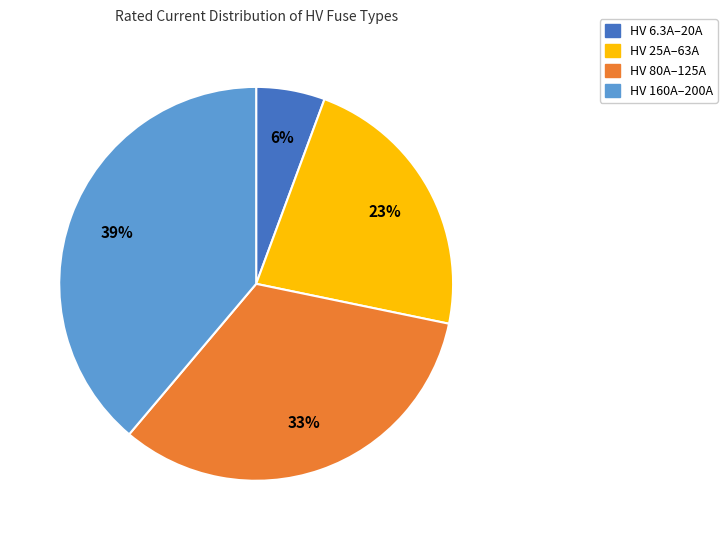

Count the number of slices in the pie.

4